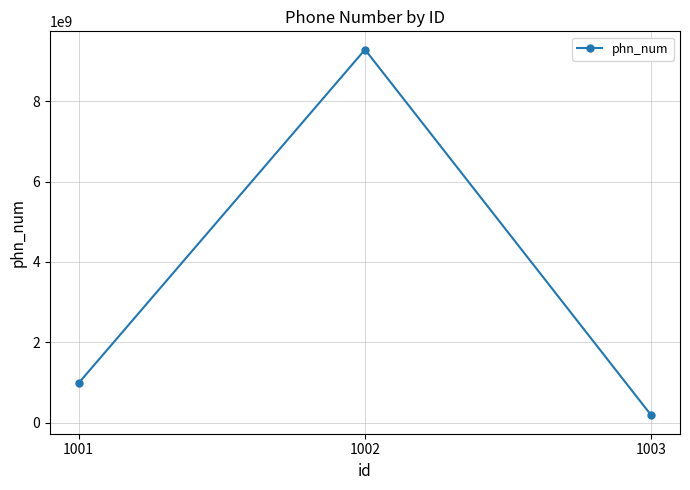

What is the change in value from 1001 to 1002?

+8294846565